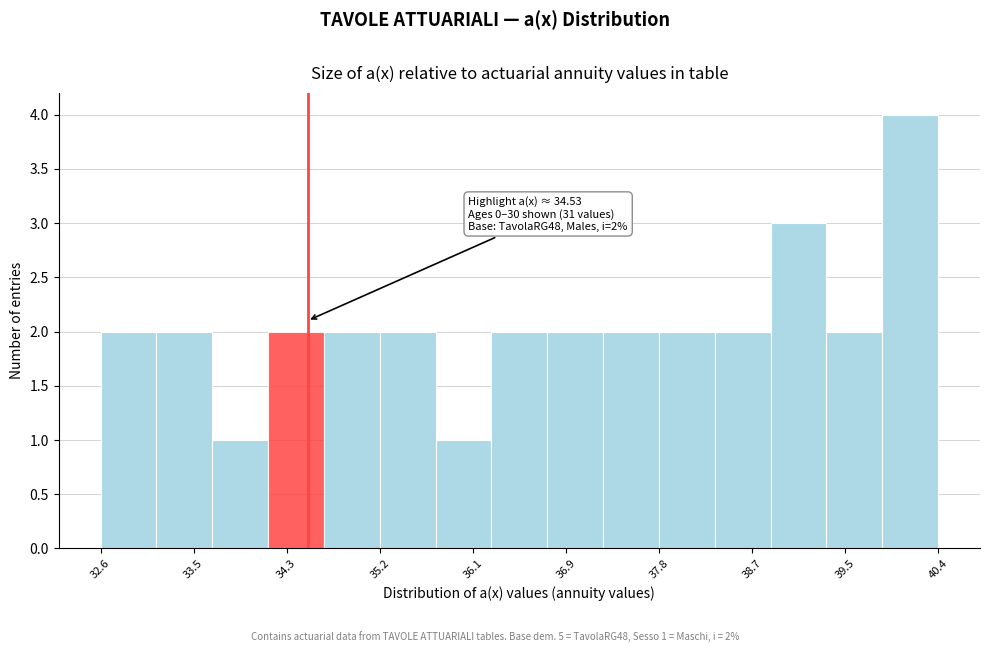

Which range on the x-axis has the tallest bar?

39.9 to 40.4